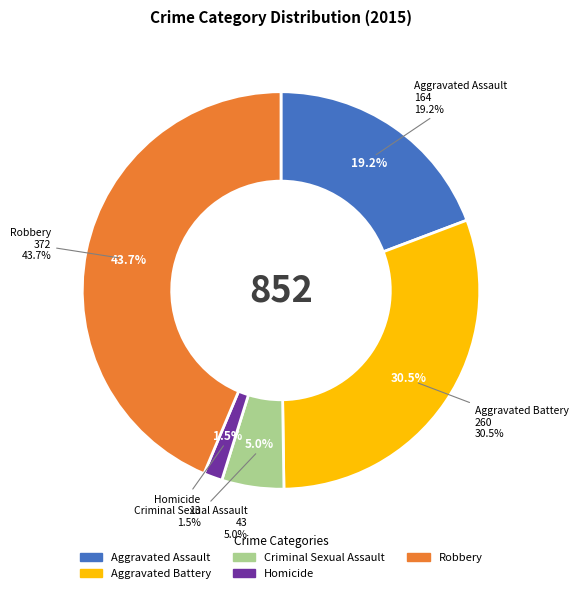

Which has a higher value, Aggravated Assault or Aggravated Battery?

Aggravated Battery